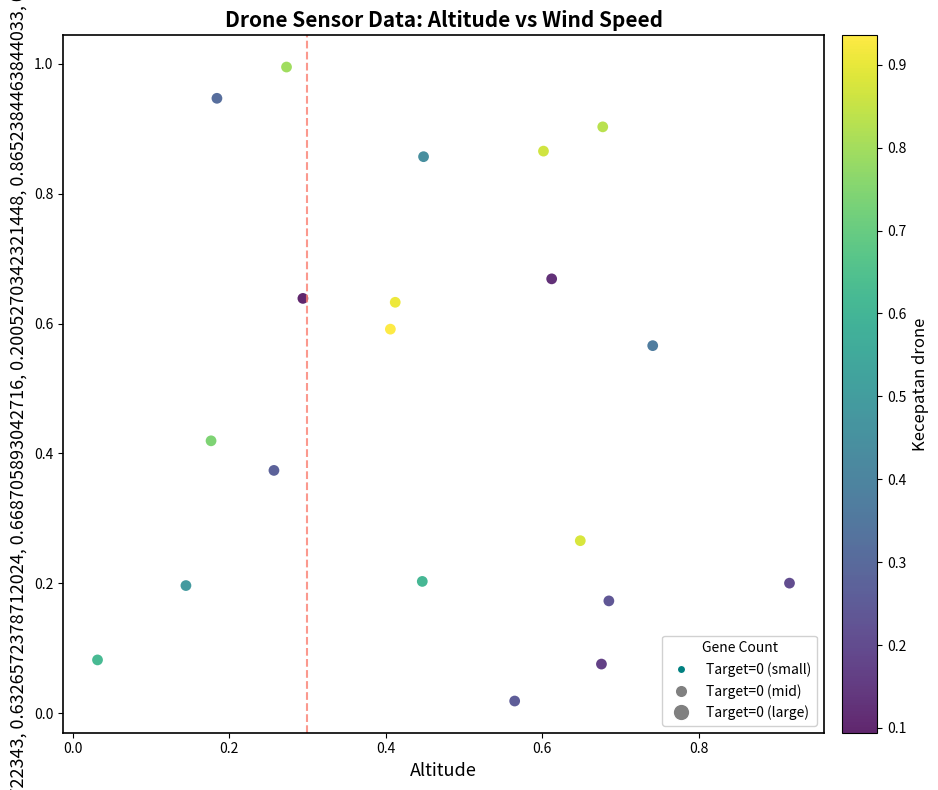

What is the range of Y values (max minus min)?

1.0